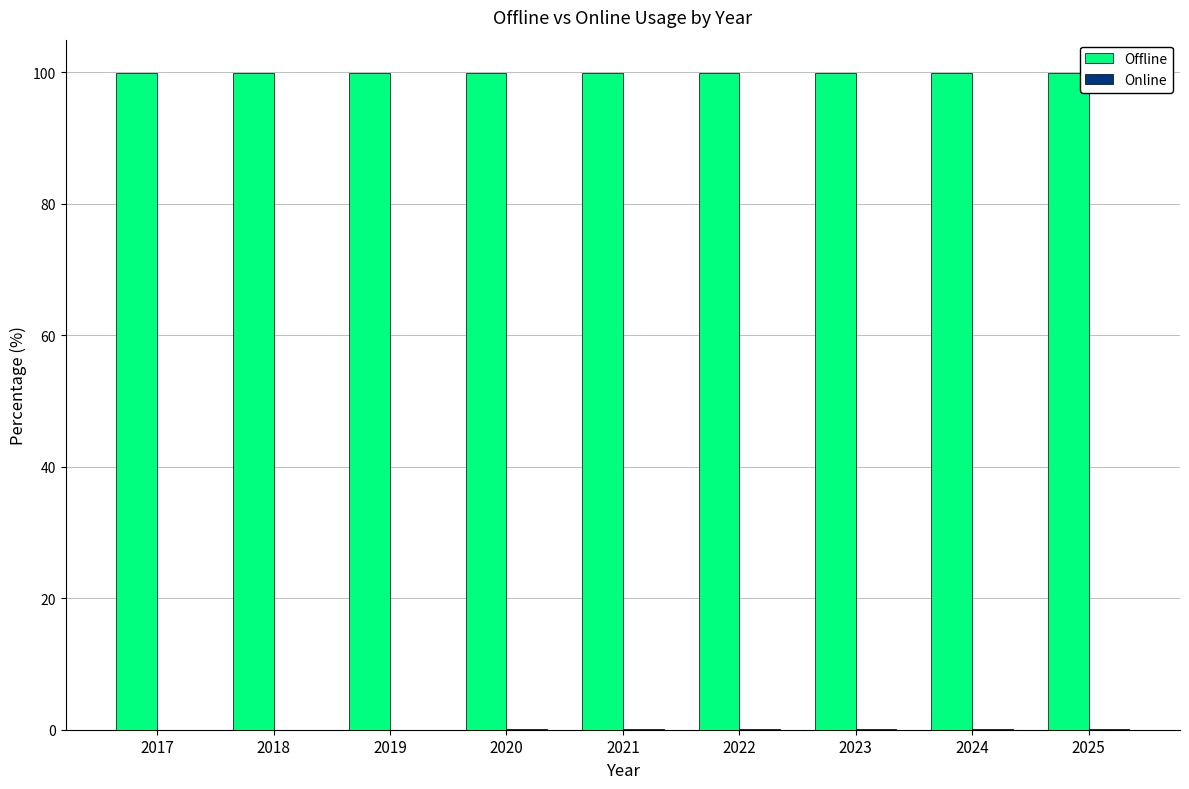

What is the maximum value shown in the chart?

100.0